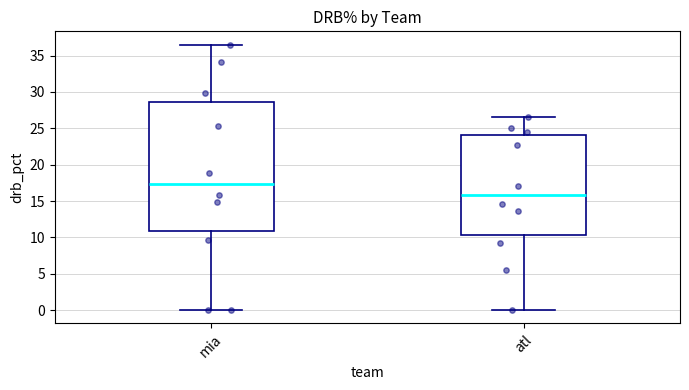

Where is the upper edge of the box for mia on the y-axis? The values are not printed on the chart, so give them approximately, as read against the axis.

28.5